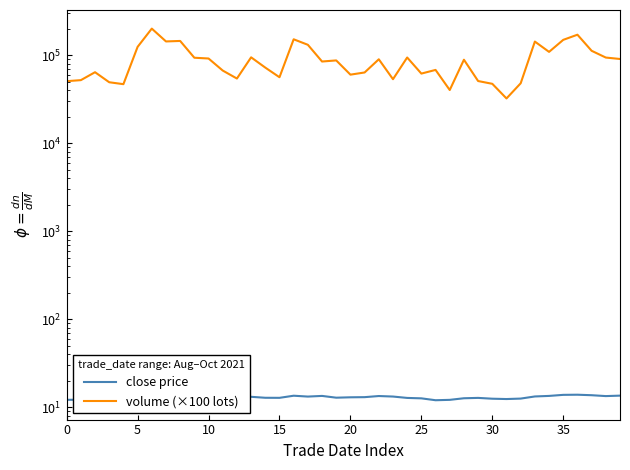

What is the value of the volume (×100 lots) point at the 17th from the left?

152065.5